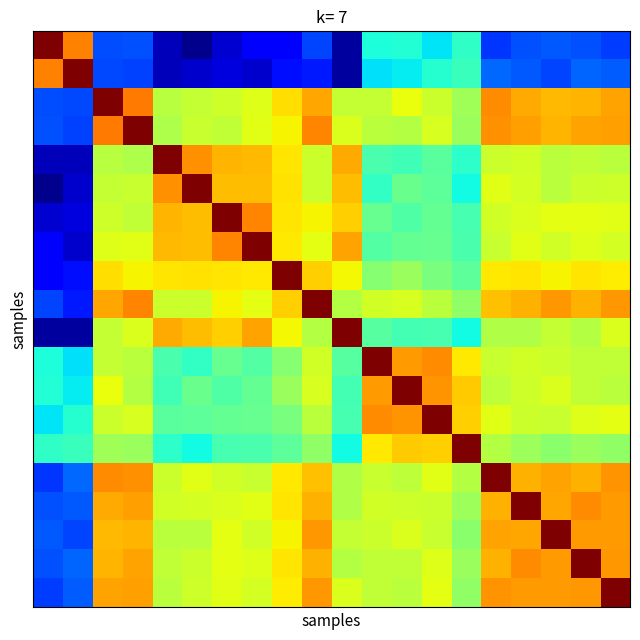

How many series are shown in this chart?

20